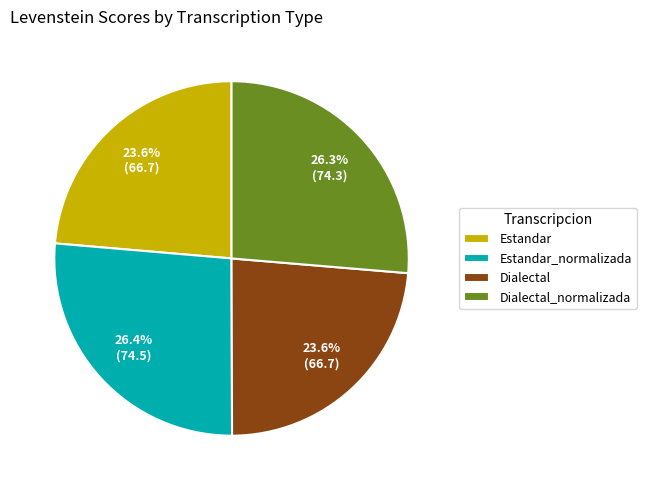

Is there any slice that represents more than half of the pie?

No